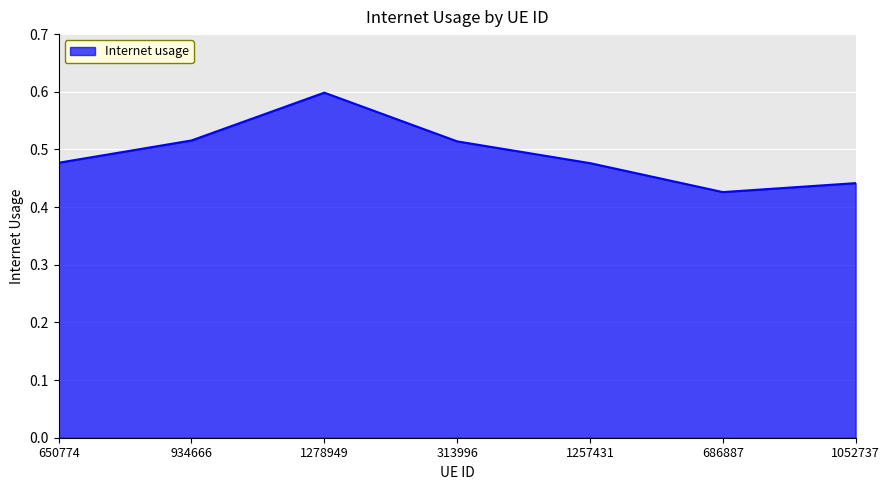

What is the change in value from 1278949 to 313996?

-0.1